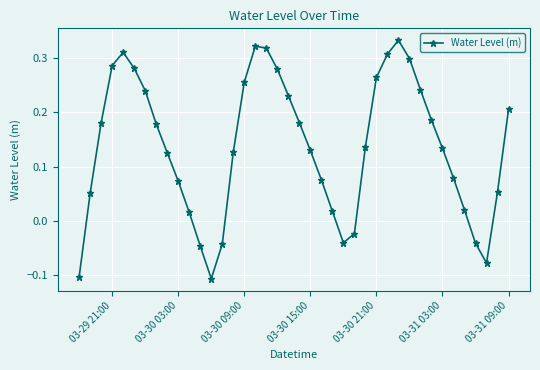

Count the number of values greater than 0.

32